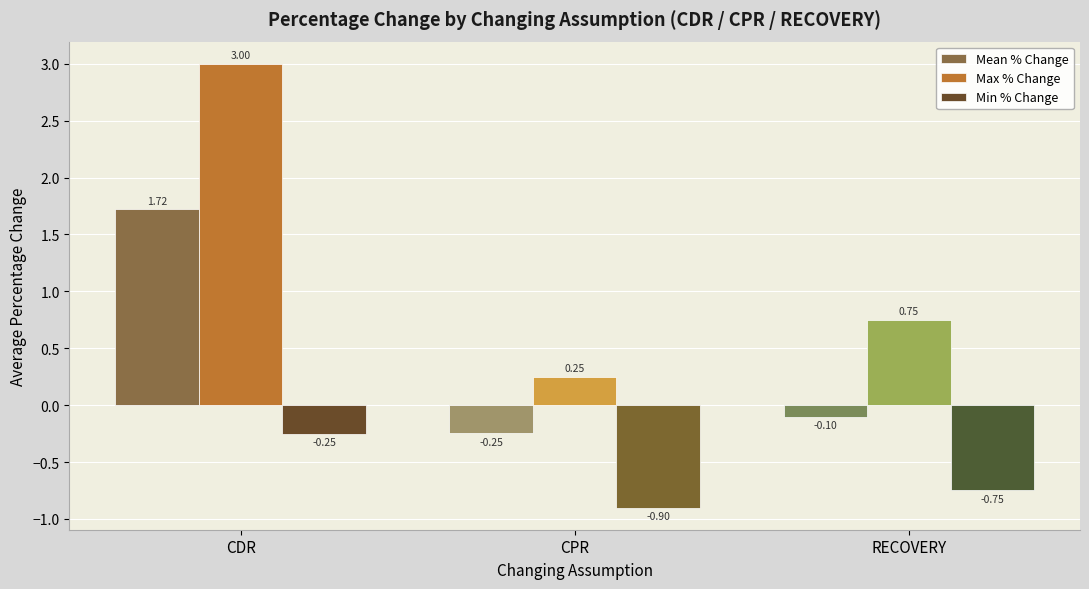

Which label corresponds to the smallest value in the chart?

CPR